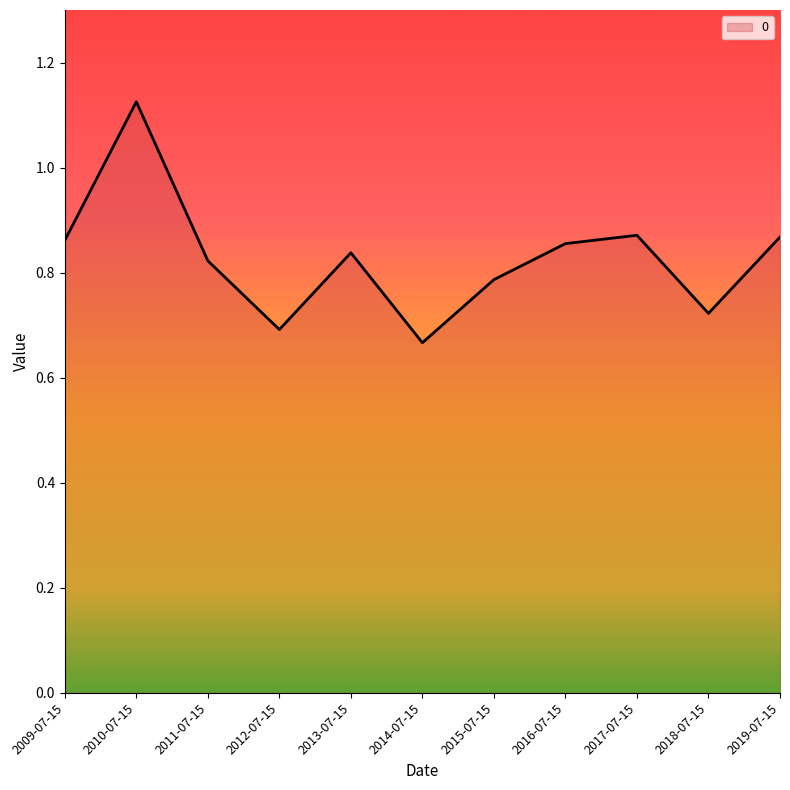

How many values are between 0 and 1?

10